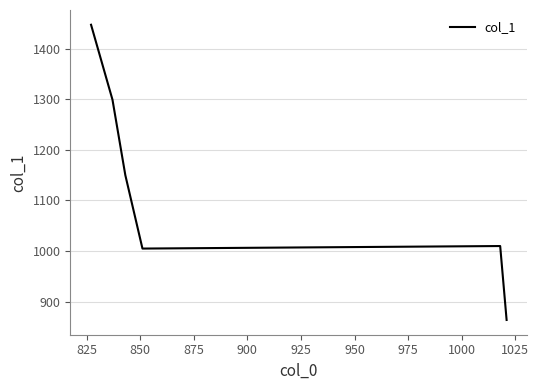

What is the average value?

1129